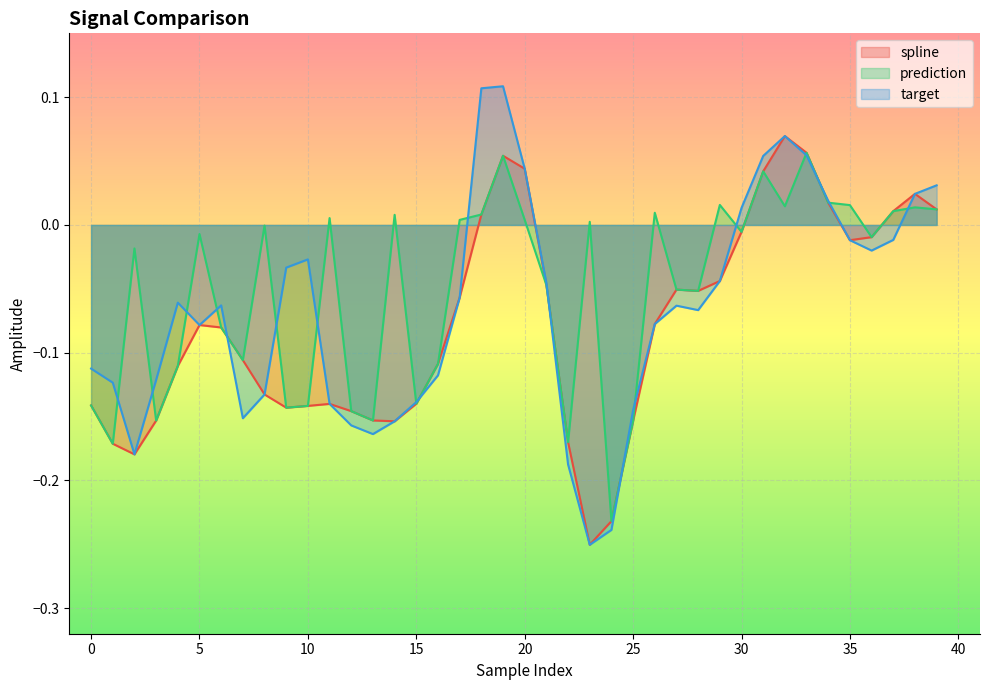

Which has a higher value, 24 or 21?

21